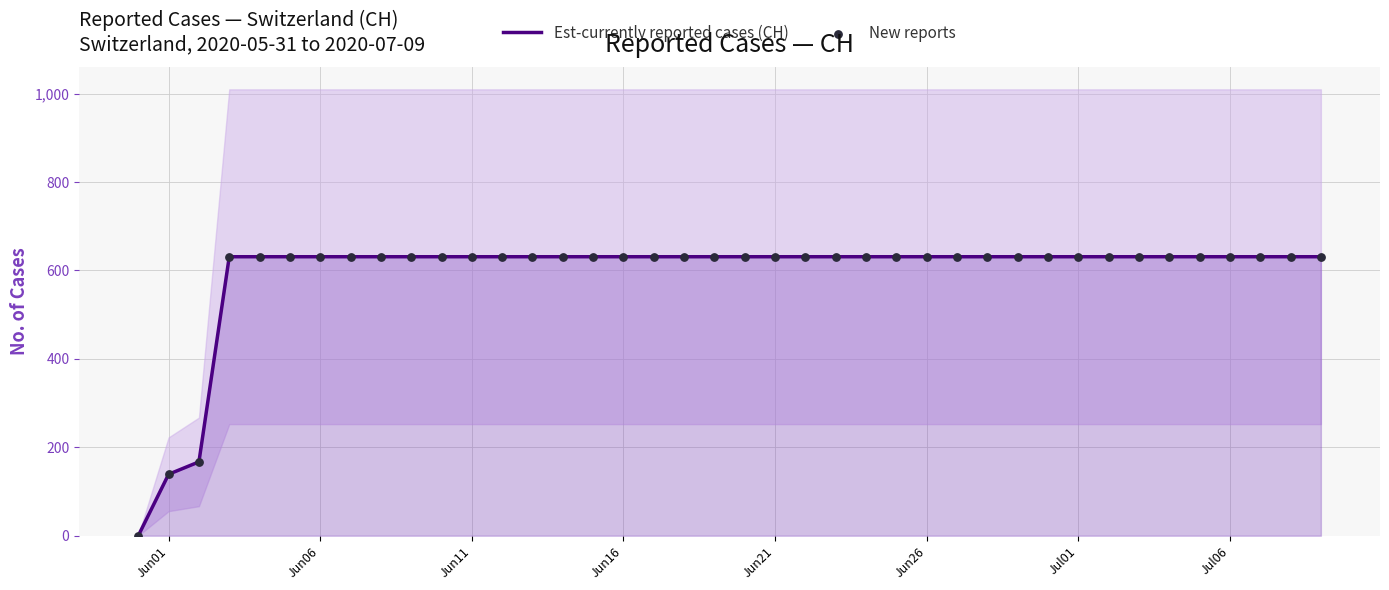

What is the highest value of the Est-currently reported cases (CH) series?

631